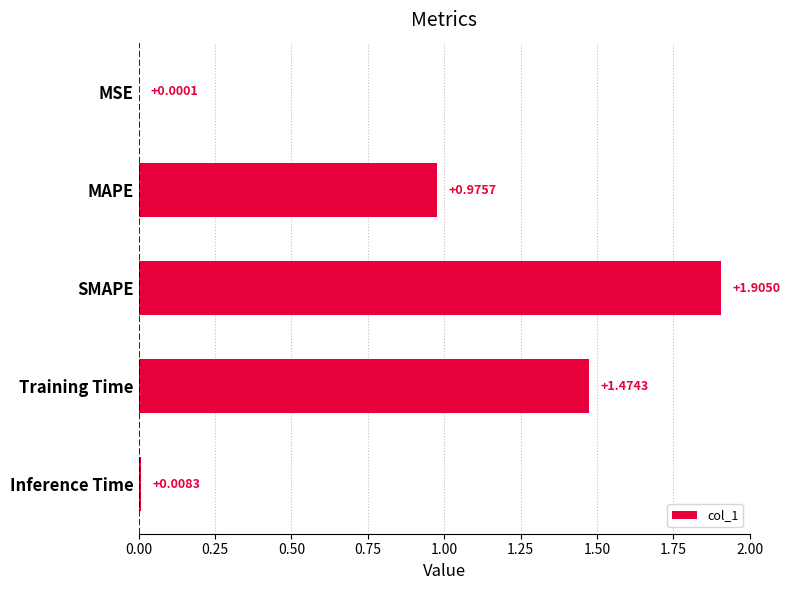

Which category has the highest value across all series?

SMAPE